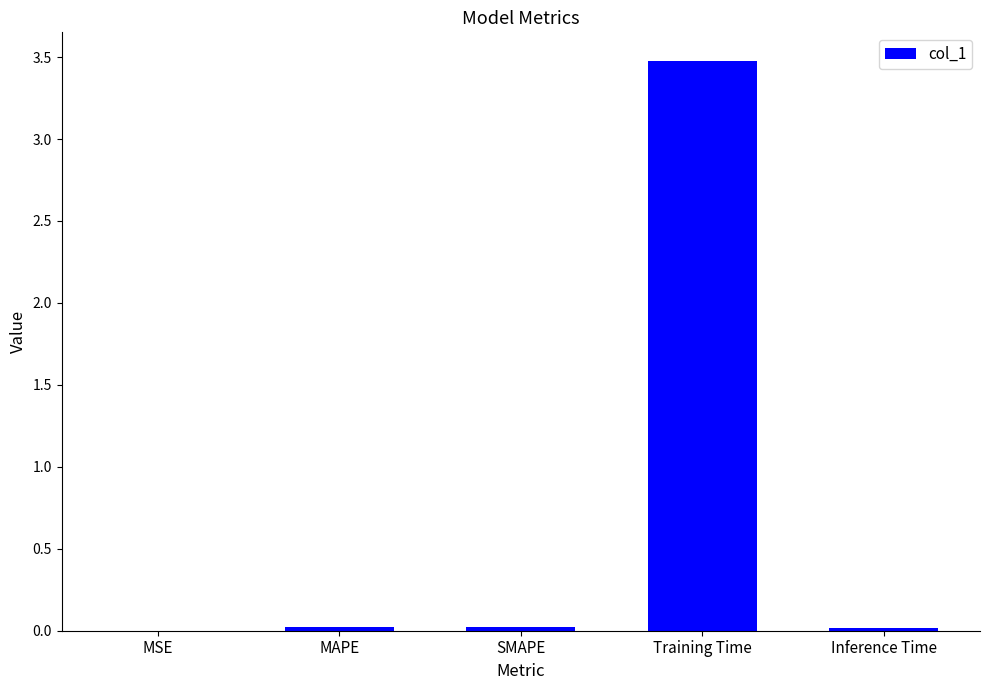

What is the sum of all values?

3.5